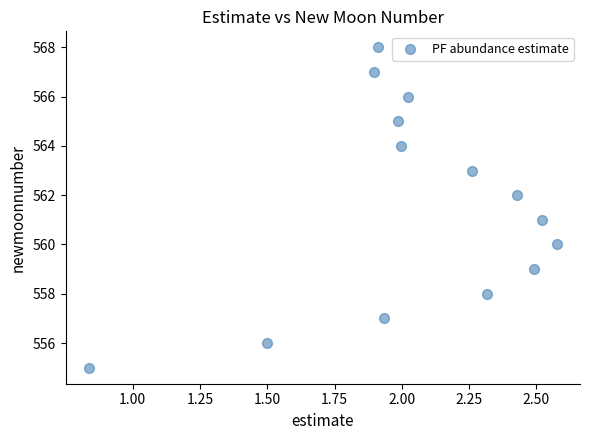

What is the range of Y values (max minus min)?

13